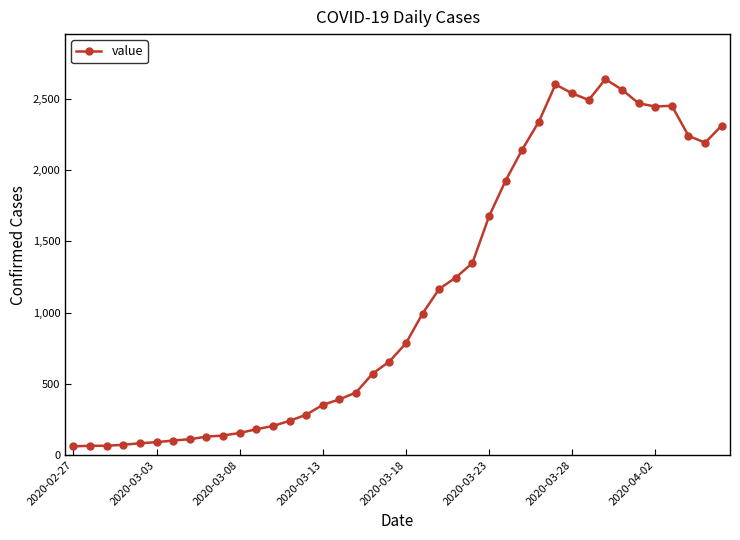

Count the number of categories in the chart.

40